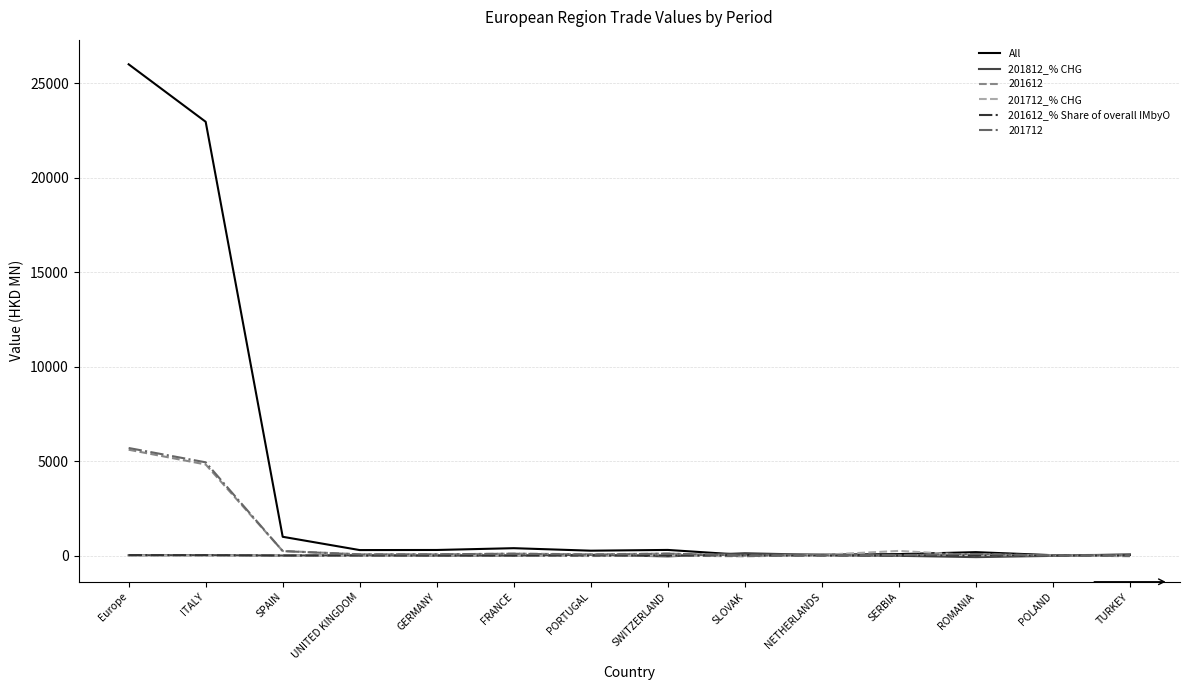

Which category has the highest value across all series?

Europe